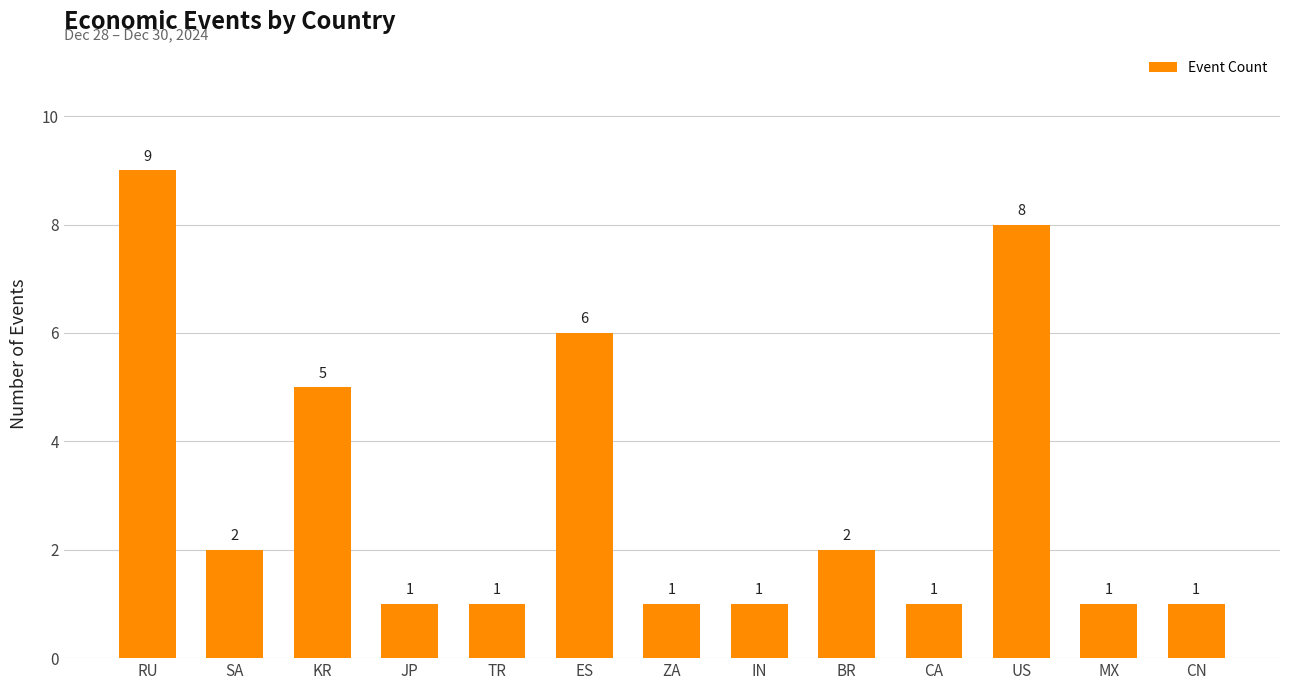

What position from the left is JP?

4